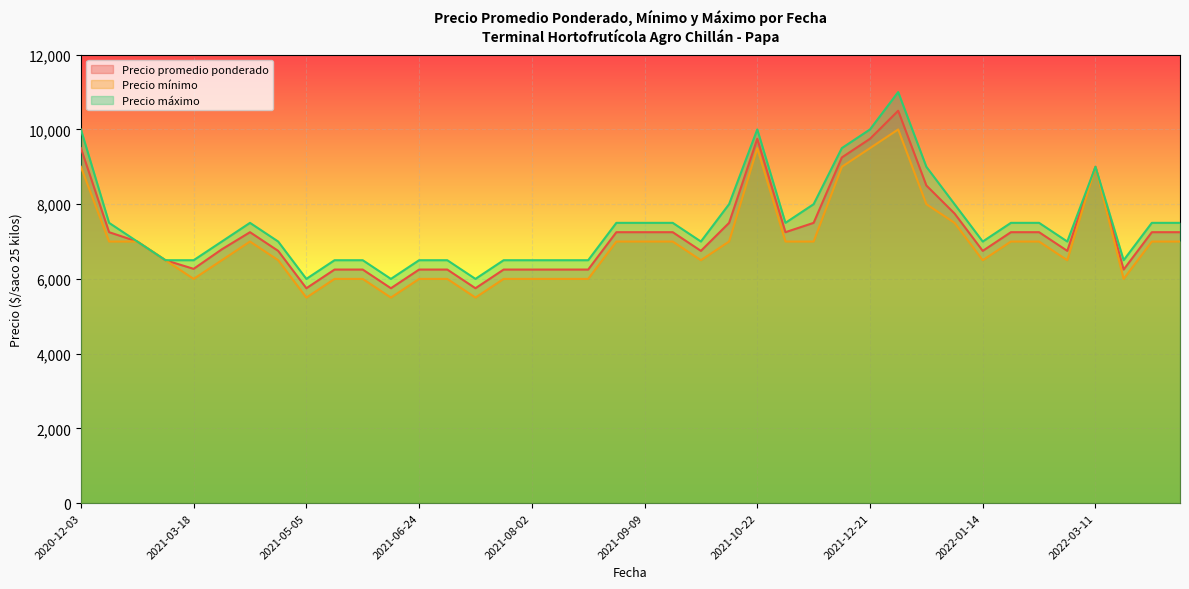

Which series has the largest range (max minus min)?

Precio máximo